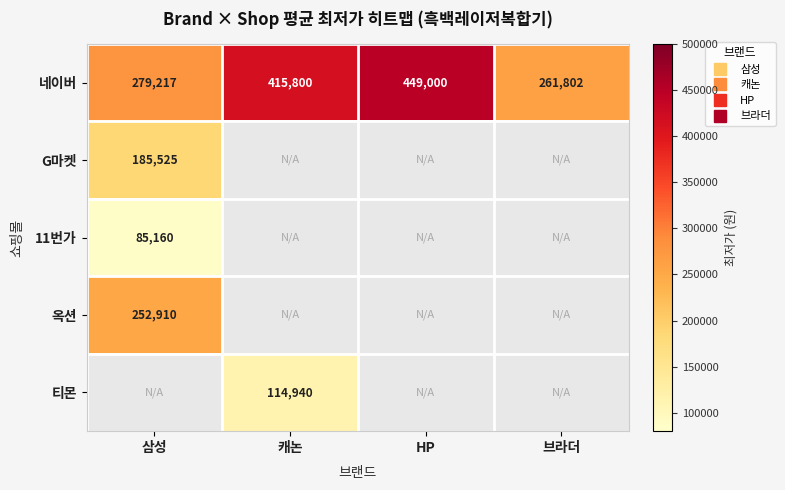

Is the value of G마켓 at 삼성 greater than the value of 네이버 at 삼성?

No